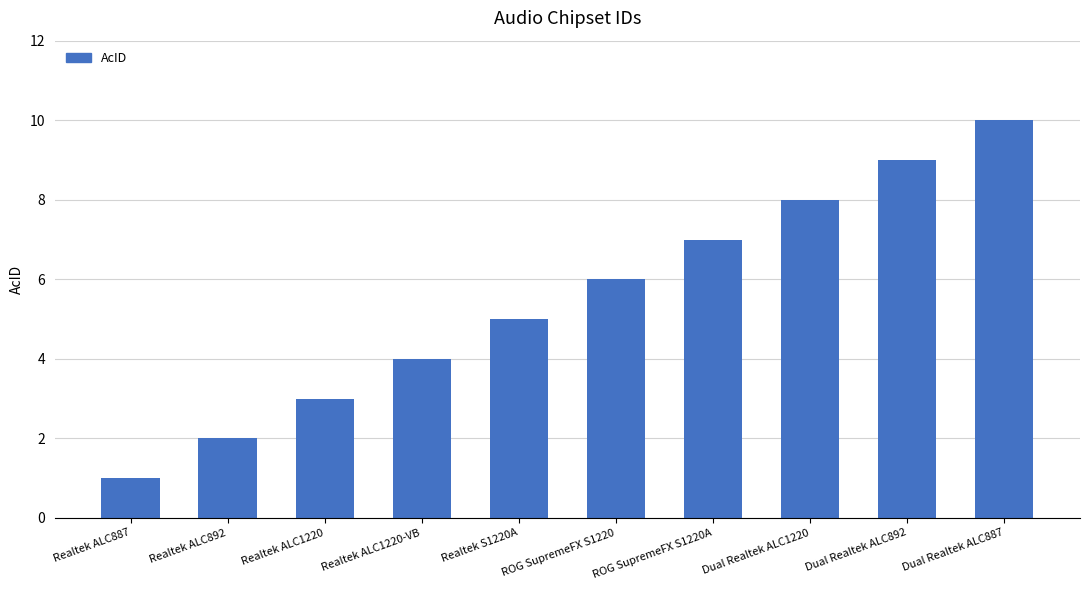

Reading left to right, transcribe all the data shown in this chart.

1	2	3	4	5	6	7	8	9	10